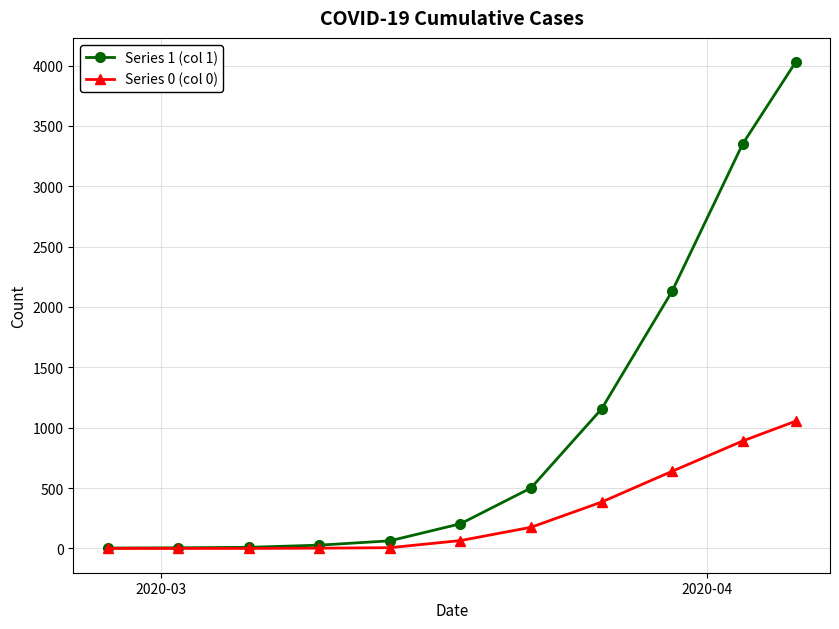

Which series has the largest total across all categories?

Series 1 (col 1)